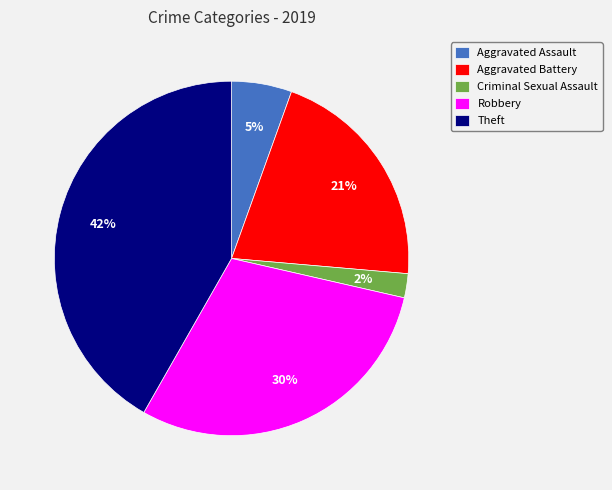

Which category has the smallest portion of the pie?

Criminal Sexual Assault